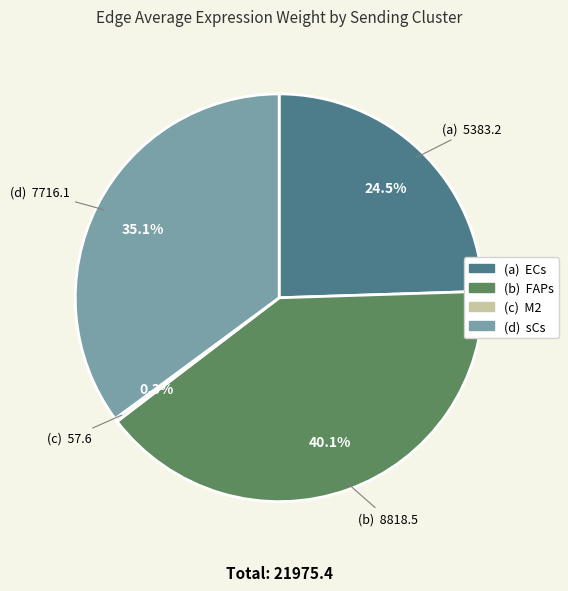

Does any single category account for the majority?

No